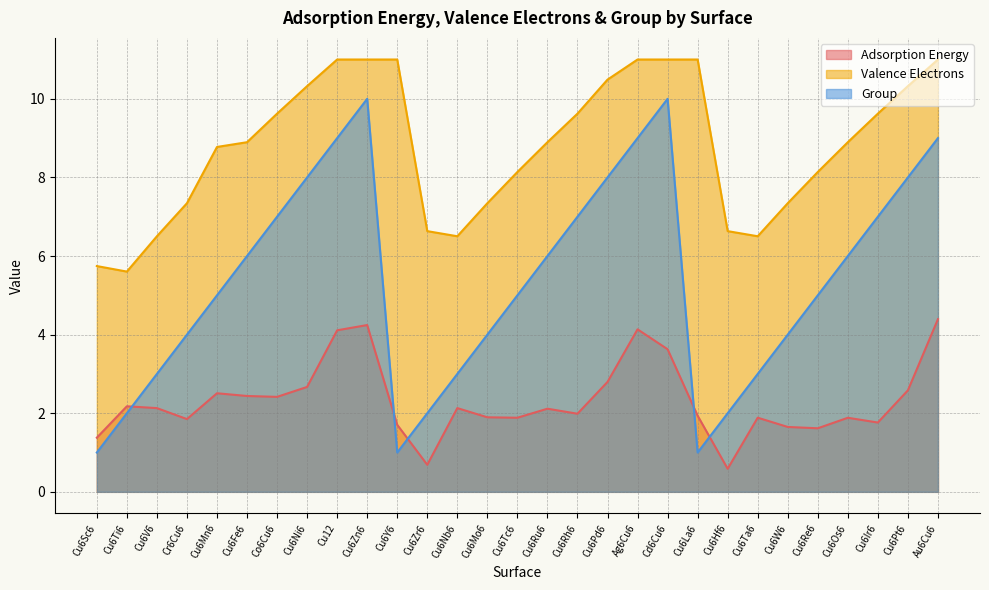

Does the chart have visible grid lines?

Yes